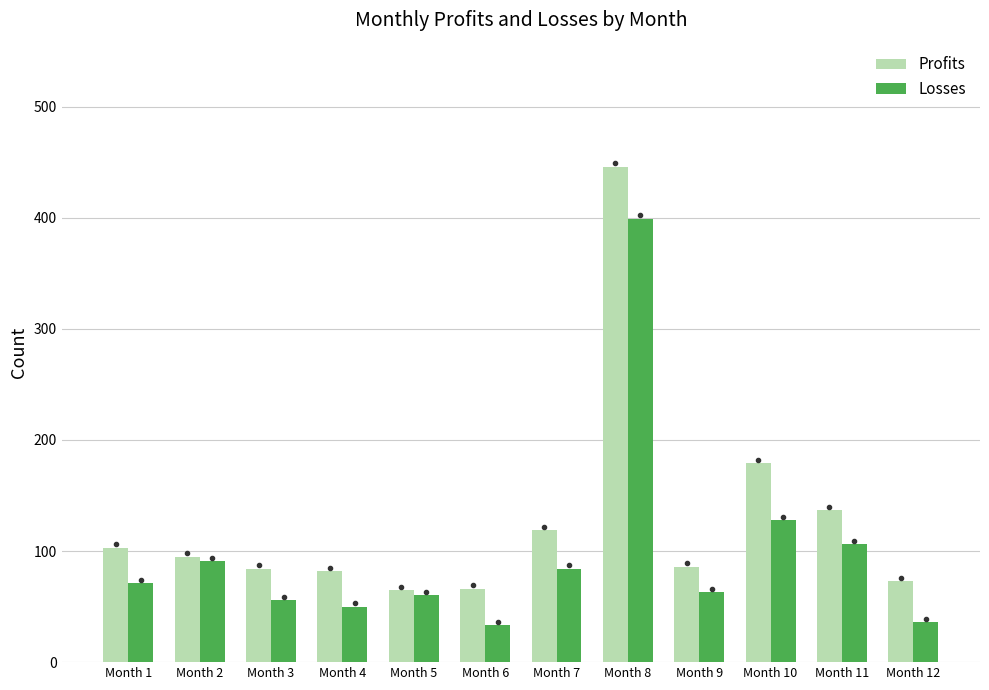

What is the value of the Losses bar at the 5th from the left?

60